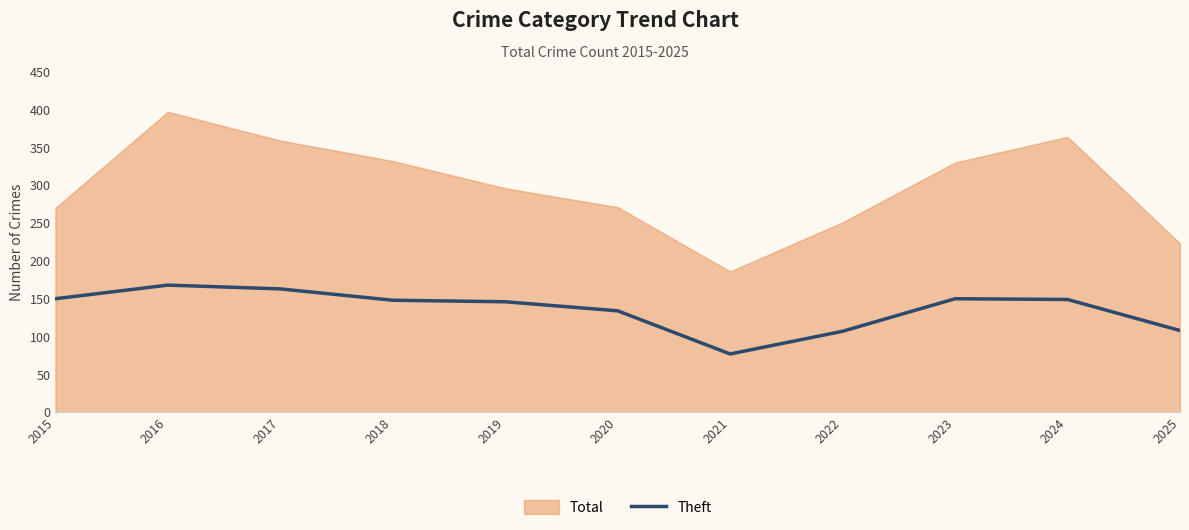

At which label is the value closest to 122?

2020